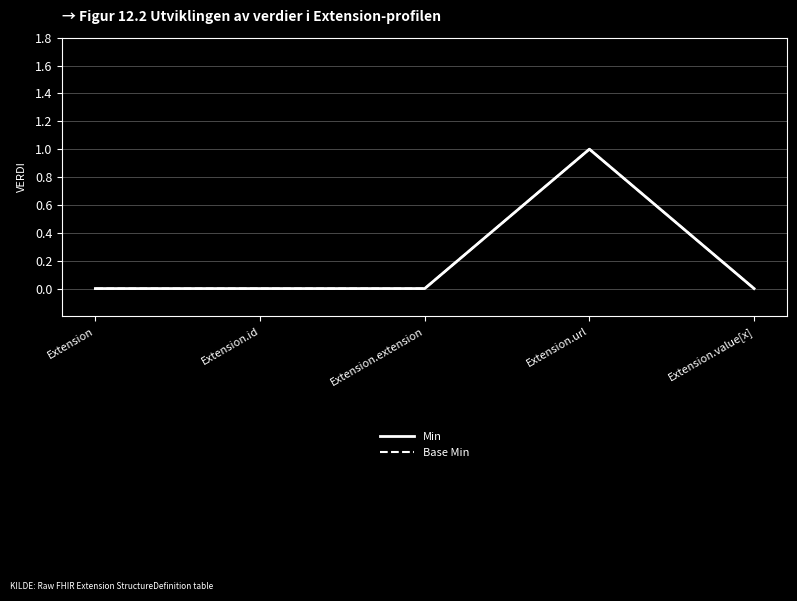

Is this an area chart (filled region under the line)?

No